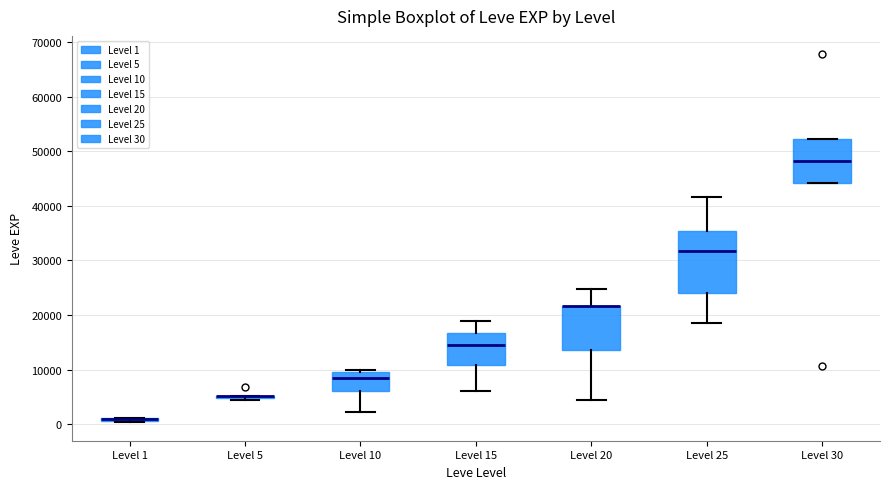

Where does the upper whisker of the box for Level 25 end on the y-axis? The values are not printed on the chart, so give them approximately, as read against the axis.

42000